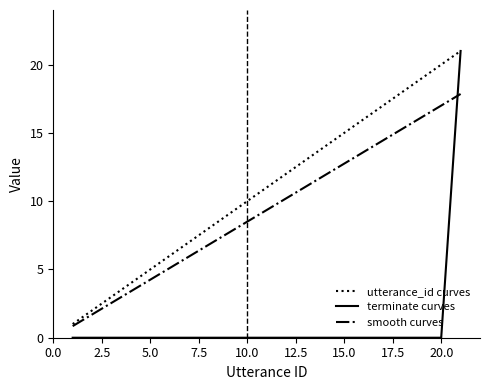

Which series has the widest spread of values?

terminate curves